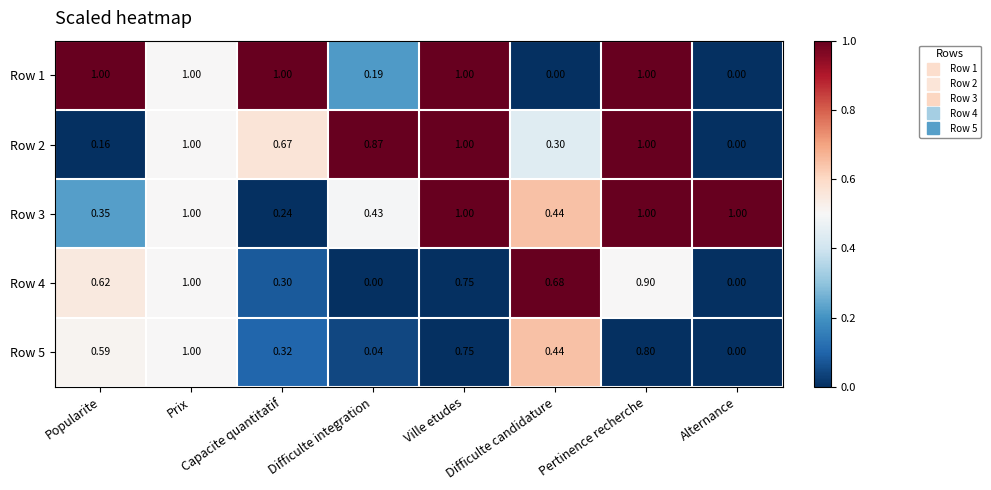

Which series changed the most between Prix and Difficulte candidature?

Row 1